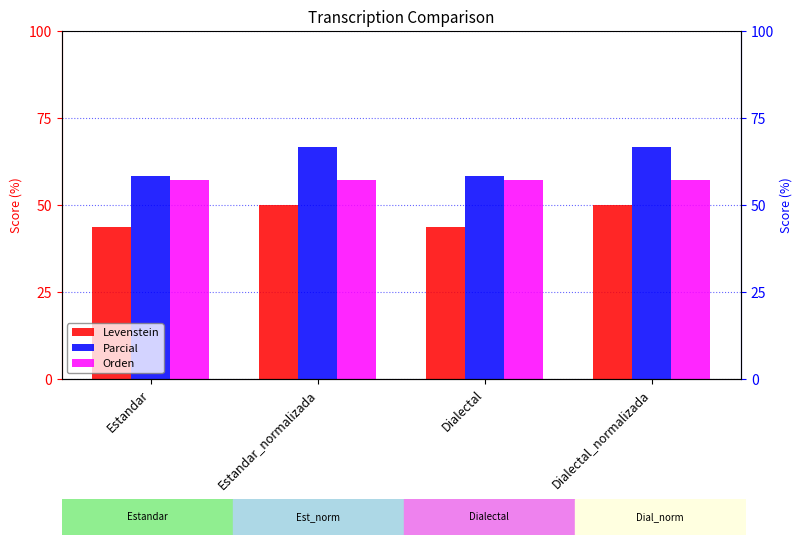

Between Estandar and Dialectal_normalizada, which series saw the biggest shift?

Parcial